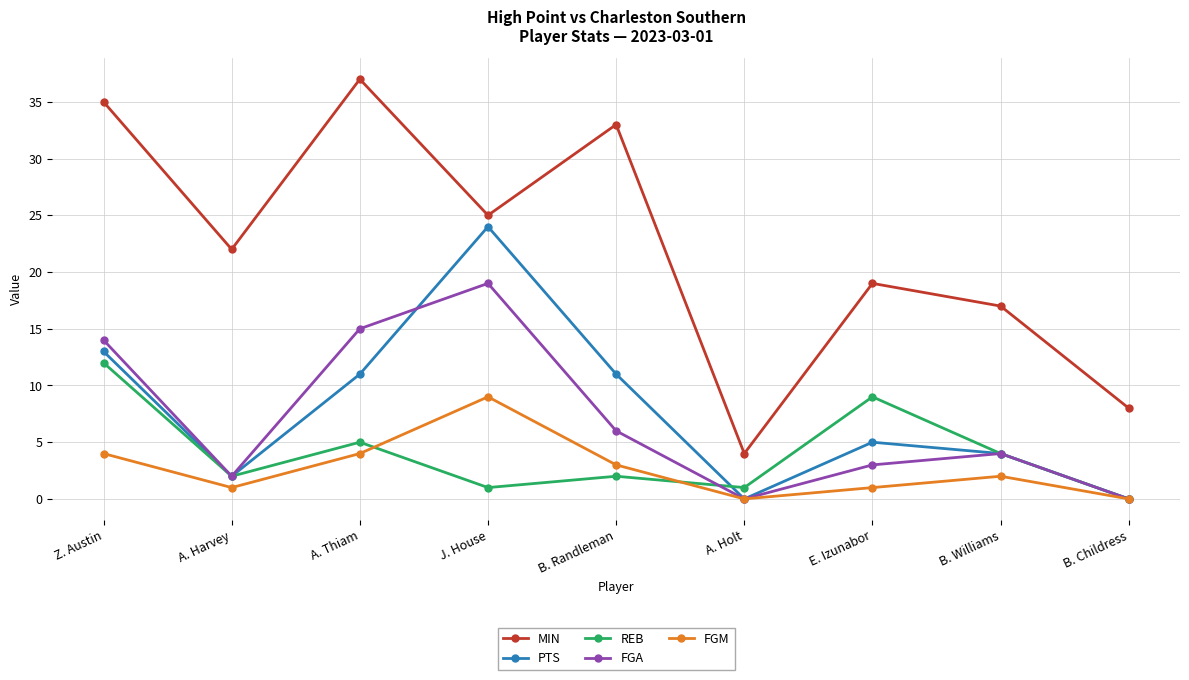

True or false: MIN and REB intersect in this chart.

False